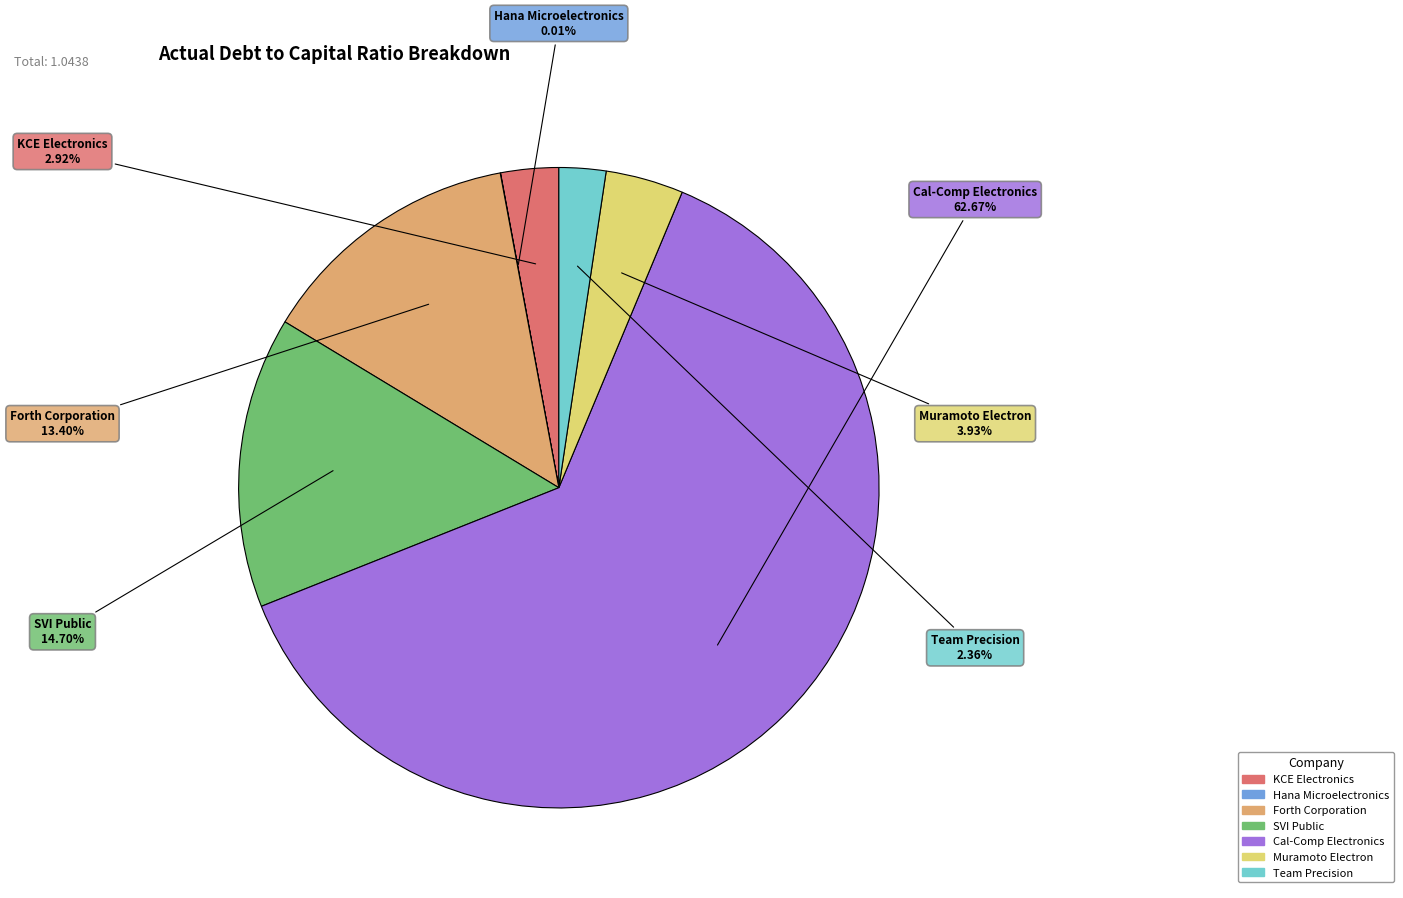

What is the largest slice in the pie chart?

Cal-Comp Electronics